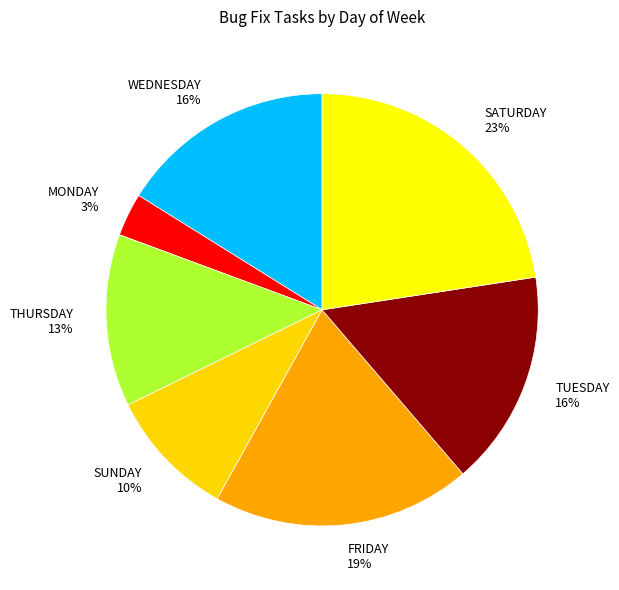

Is there a majority slice in this chart?

No